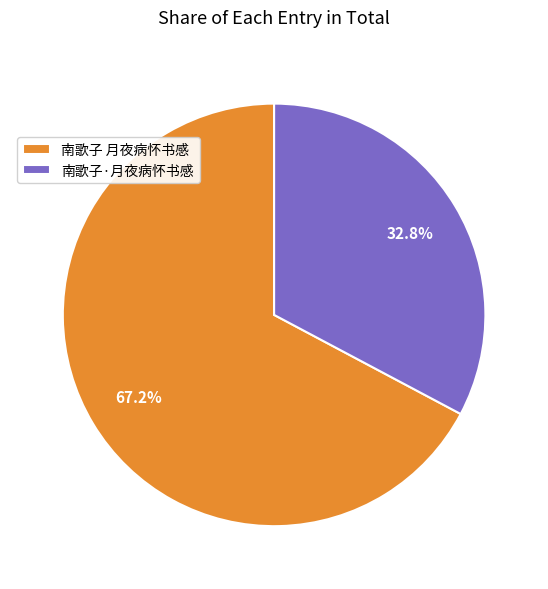

What portion of the pie excludes 南歌子·月夜病怀书感?

67.2%